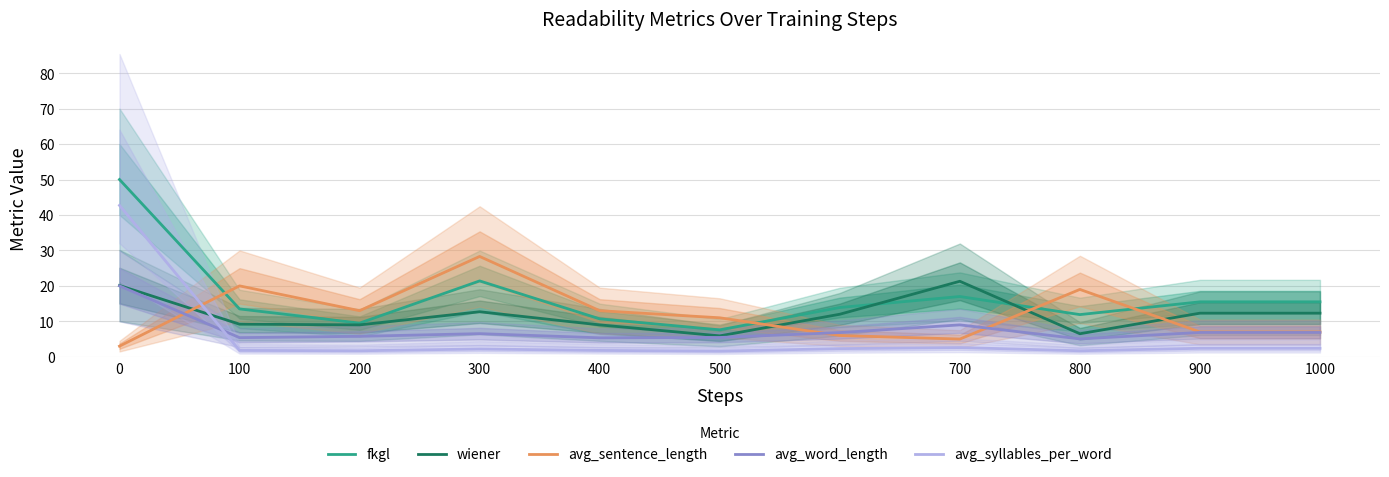

What are all the series names shown in the legend?

fkgl, wiener, avg_sentence_length, avg_word_length, avg_syllables_per_word